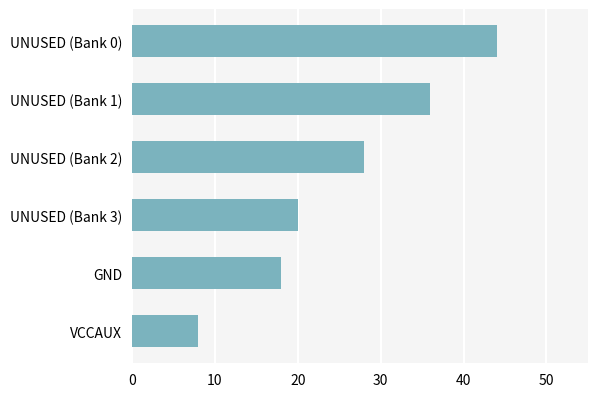

Does the chart contain stacked bars?

No